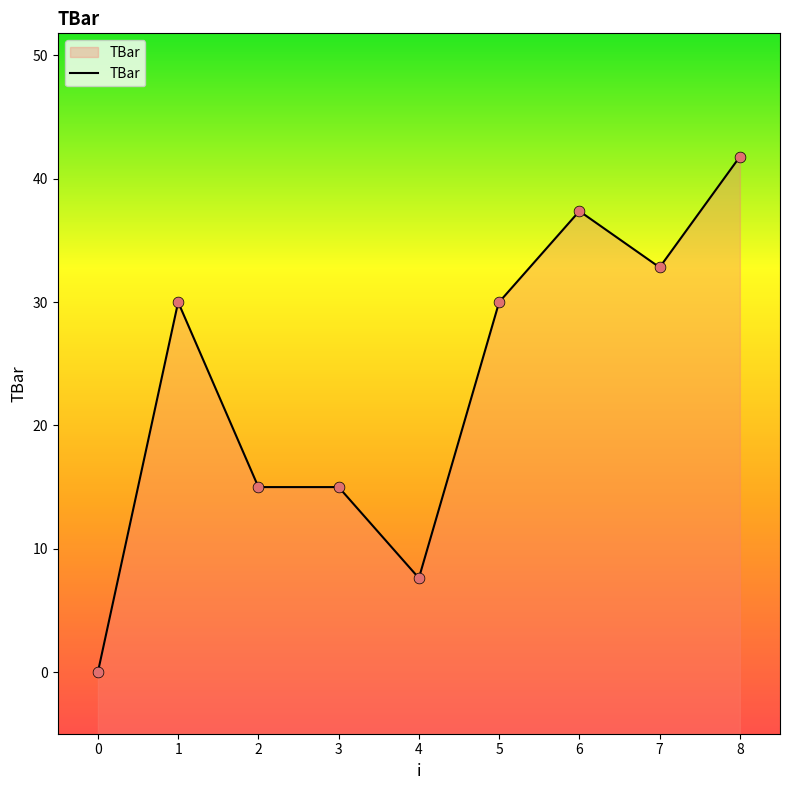

Which has a higher value, 4 or 0?

4